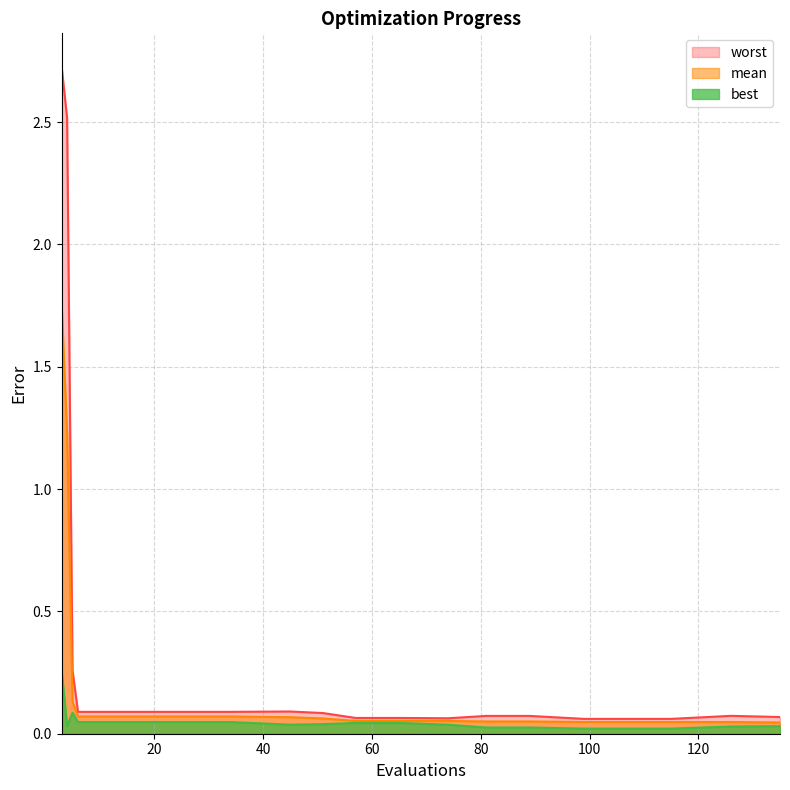

Where is the first local minimum for worst?

74